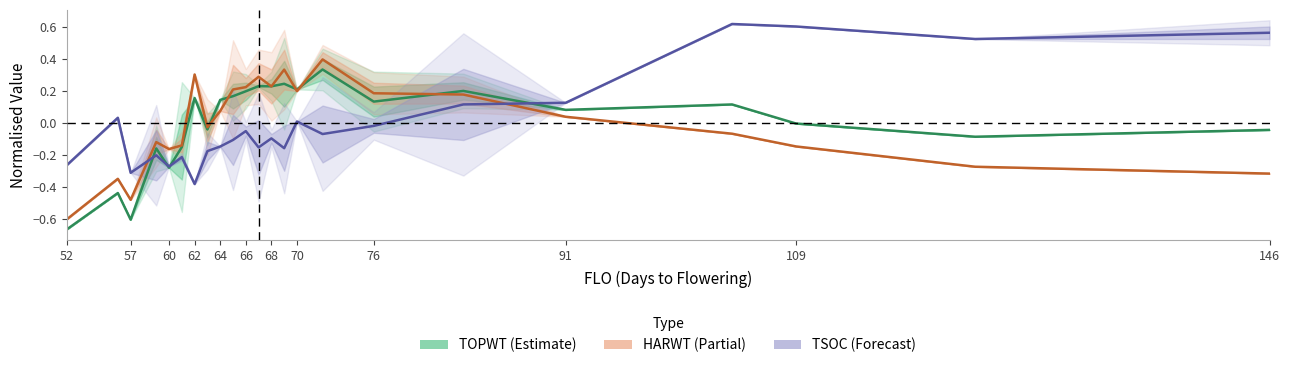

How many interior local valleys does the TOPWT (Estimate) series have?

8